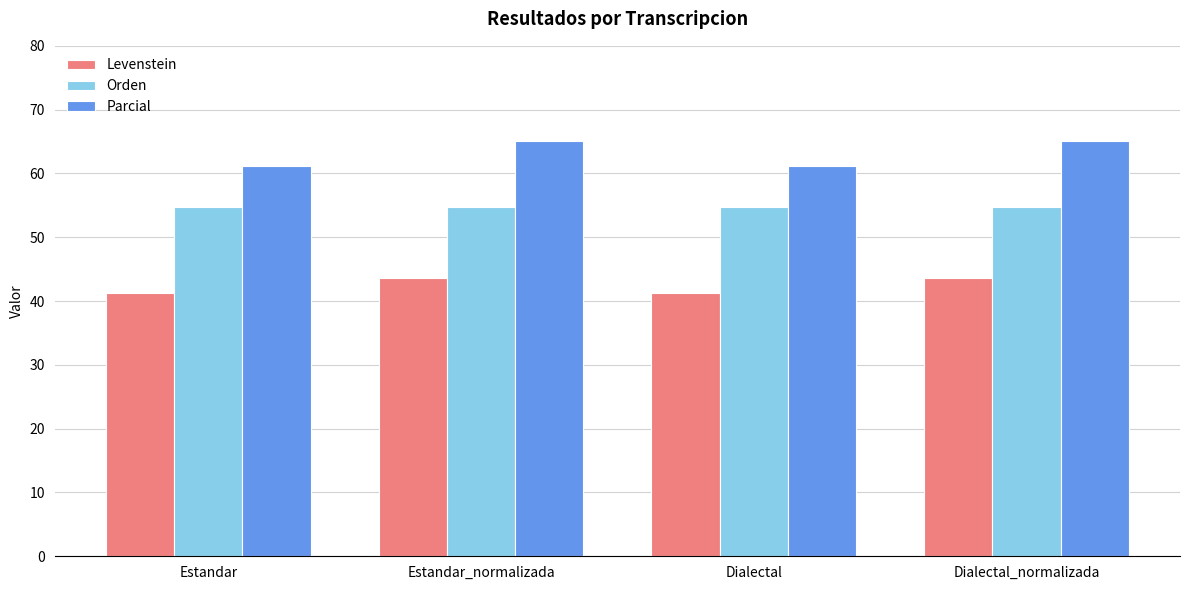

What position from the left is Estandar_normalizada?

2